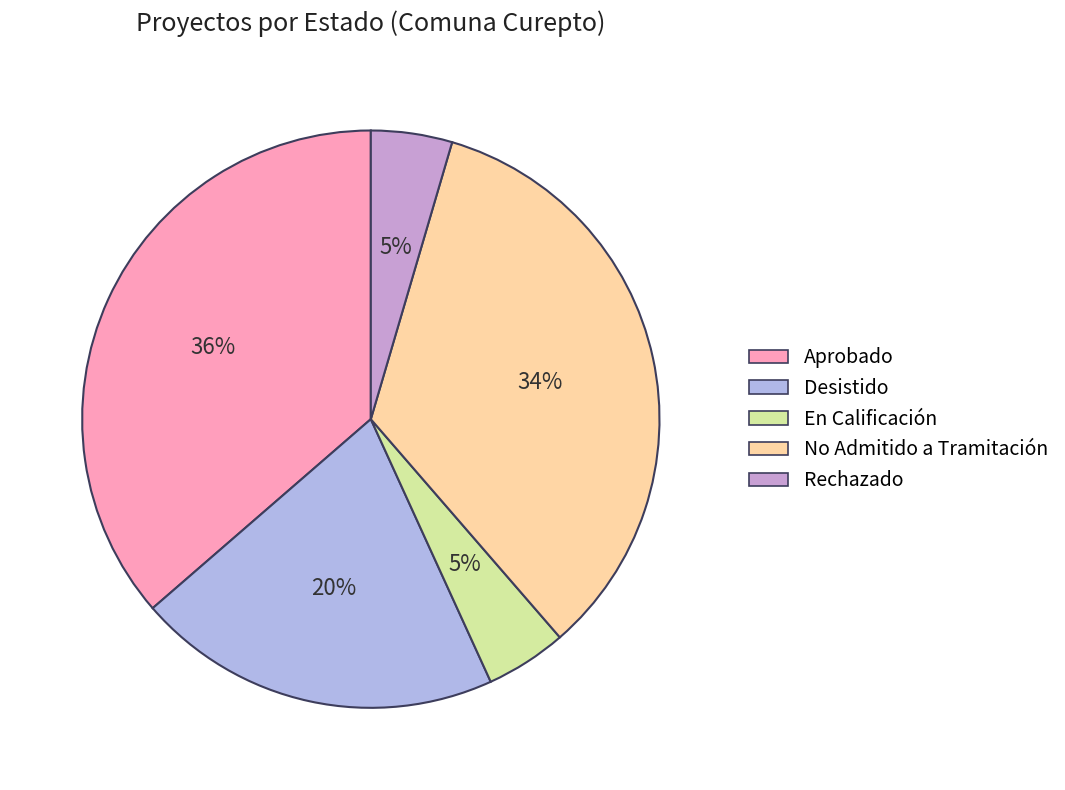

What percentage is NOT represented by Rechazado?

95.5%